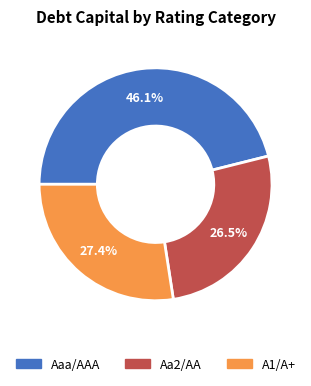

How many segments does this pie chart have?

3